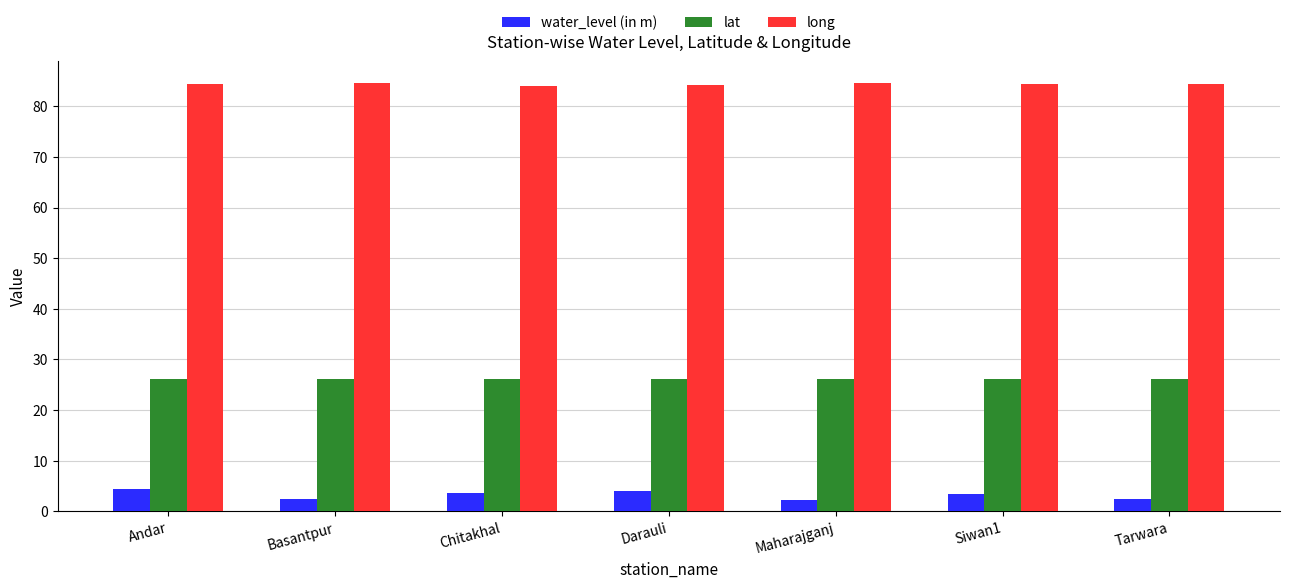

What is the label of the 1st bar from the right?

Tarwara